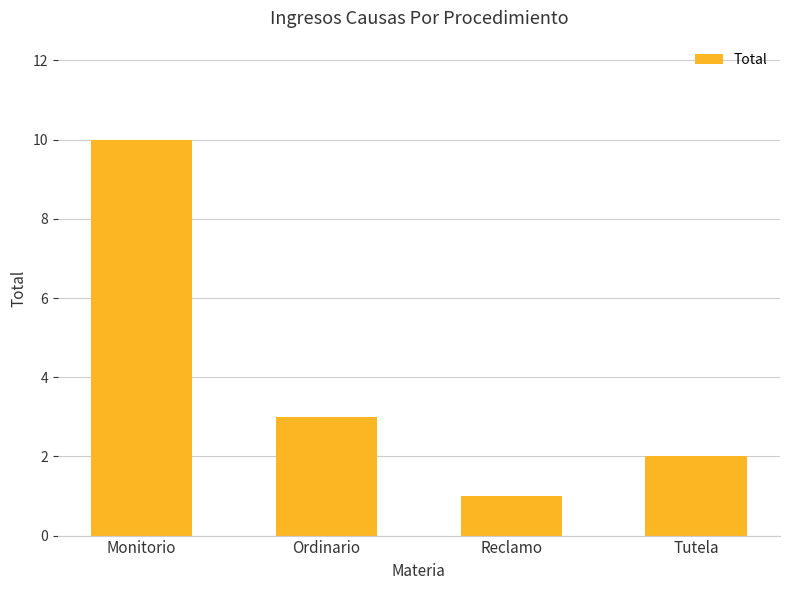

Where is the data nearest to the value 5?

Ordinario